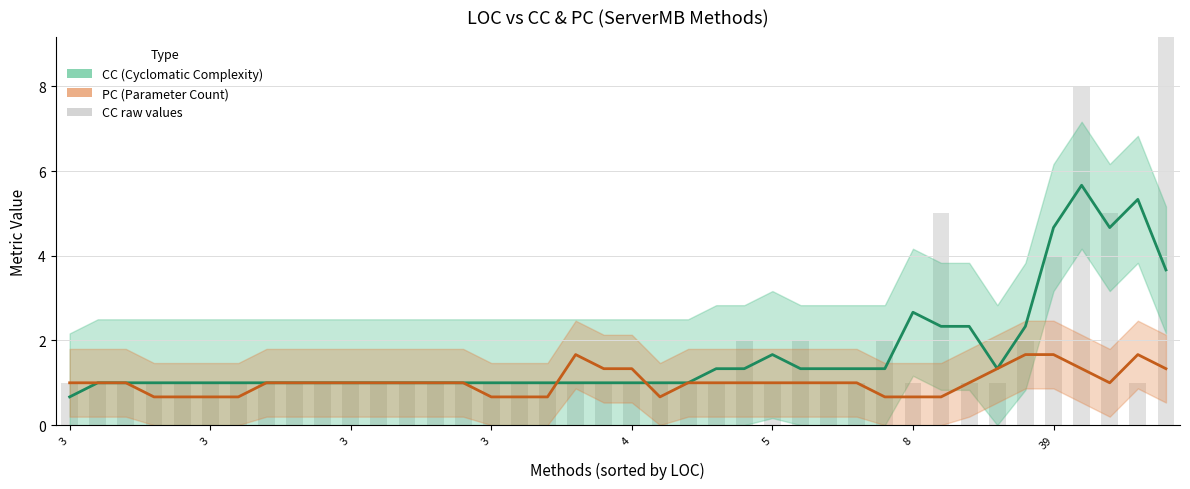

What is the total value across all series at 3?

1.7